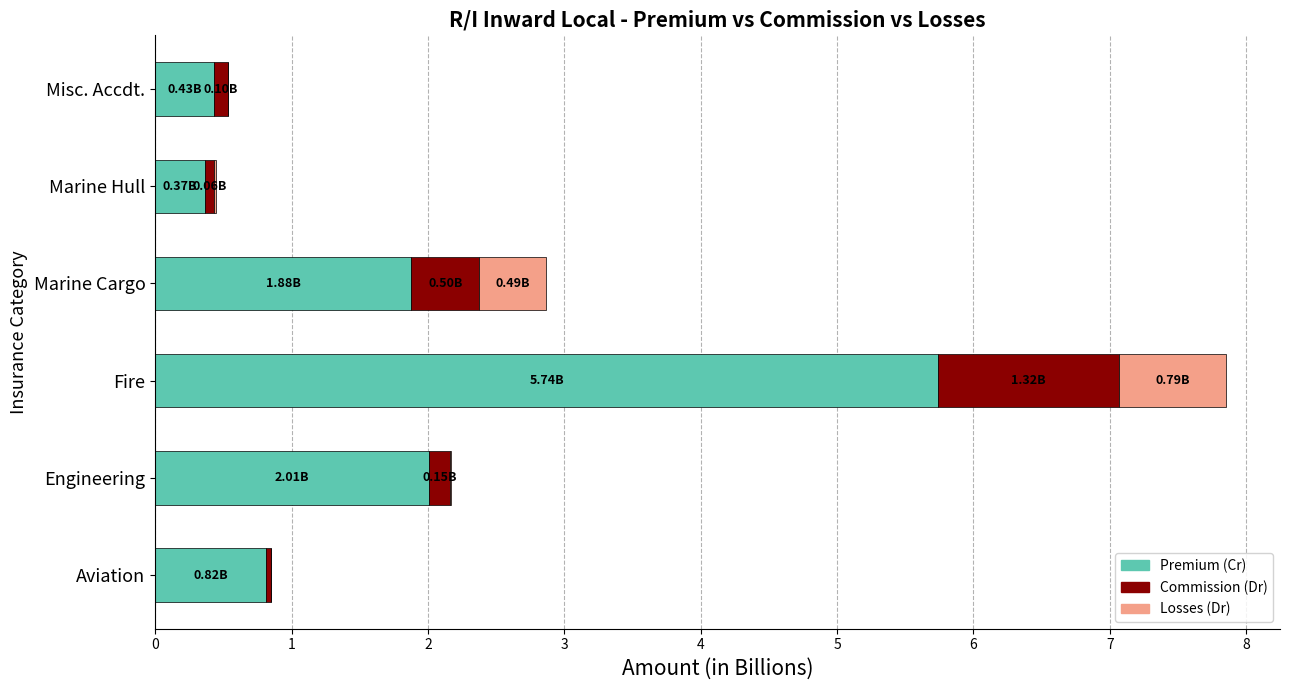

What is the sum of the Premium (Cr) values at Fire and Marine Cargo?

7.6